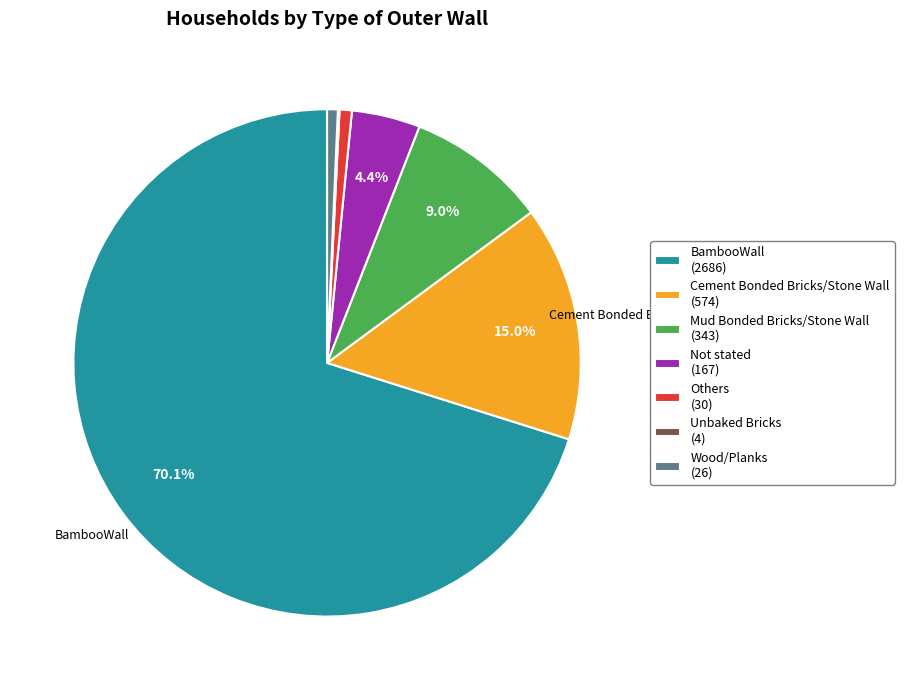

What is the largest slice in the pie chart?

BambooWall